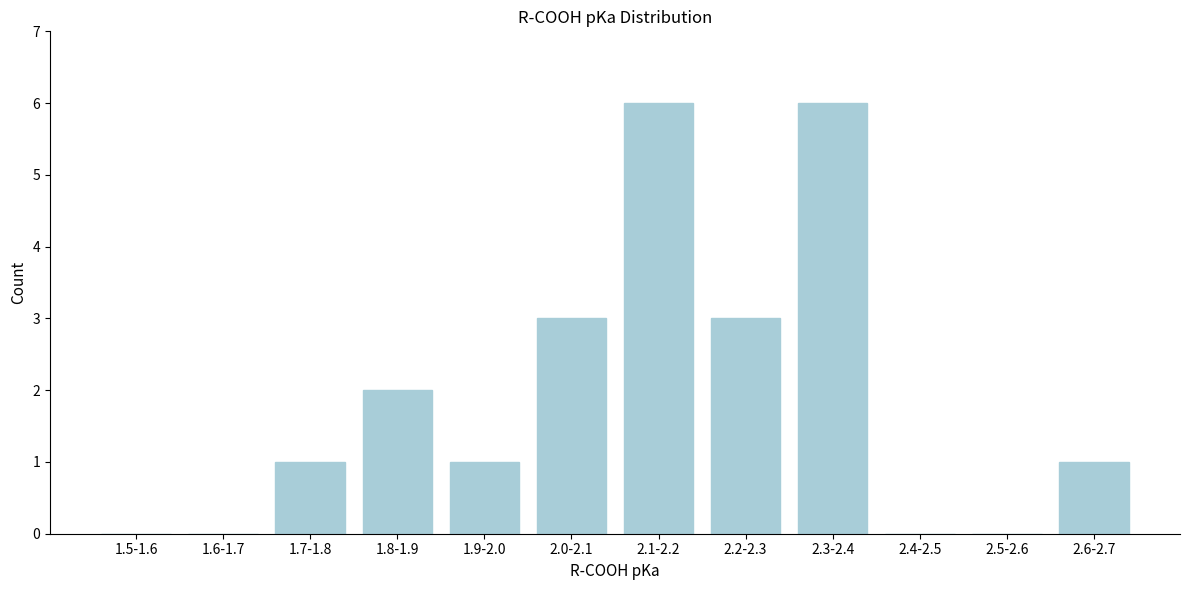

Reading left to right, transcribe all the data shown in this chart.

1.5-1.6=0	1.6-1.7=0	1.7-1.8=1	1.8-1.9=2	1.9-2.0=1	2.0-2.1=3	2.1-2.2=6	2.2-2.3=3	2.3-2.4=6	2.4-2.5=0	2.5-2.6=0	2.6-2.7=1